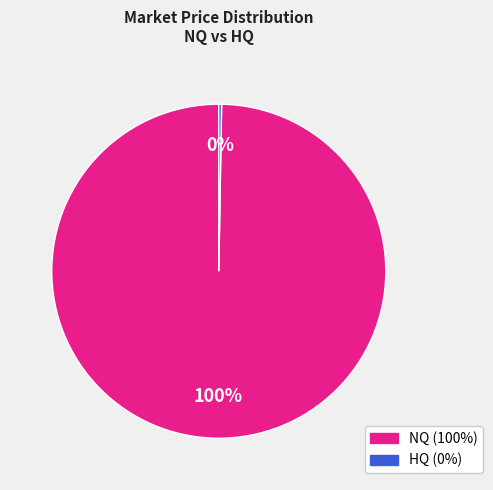

Is there any slice that represents more than half of the pie?

Yes